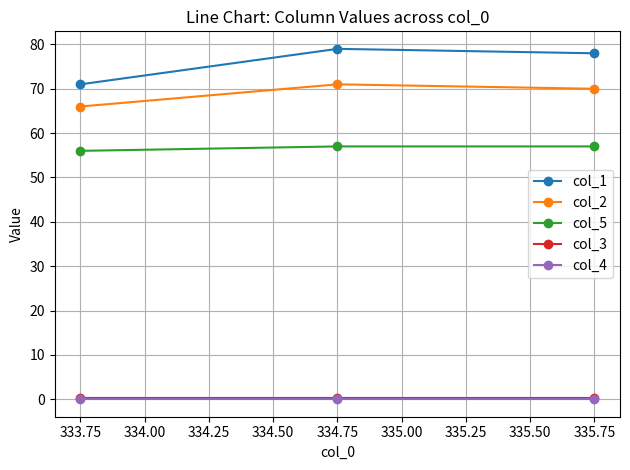

What is the difference between the second highest and minimum values in the col_5 series?

1.0